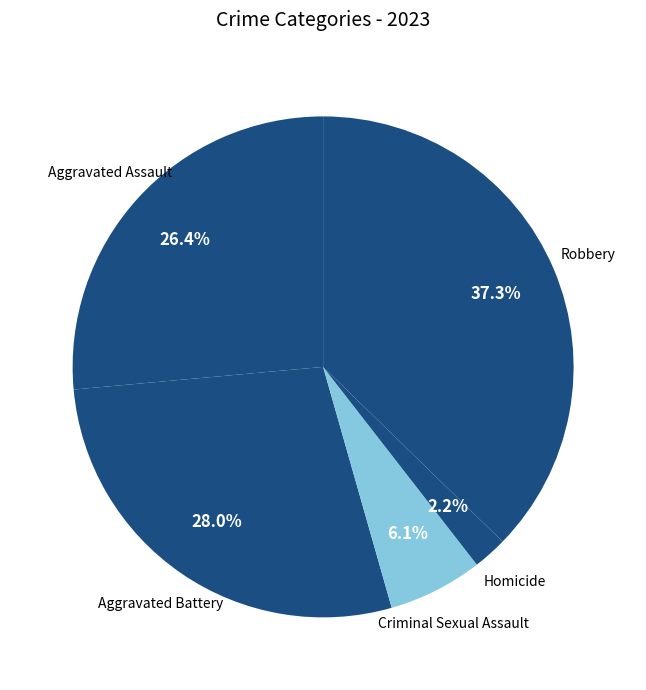

Is there any slice that represents more than half of the pie?

No